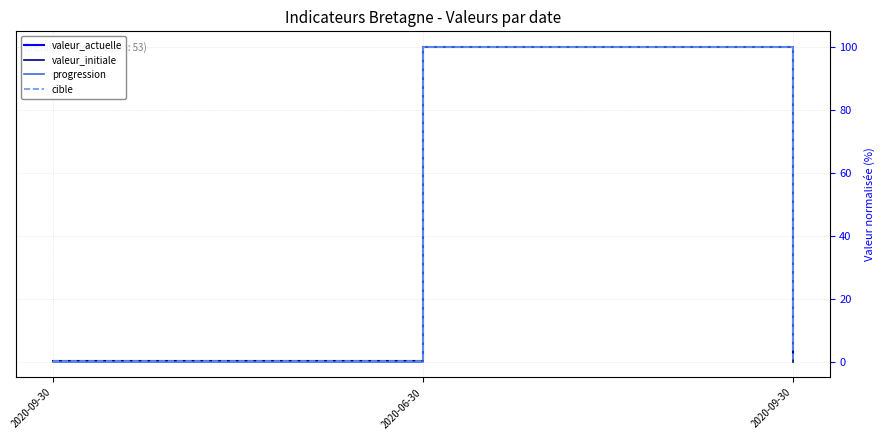

Count the number of data series in this chart.

4